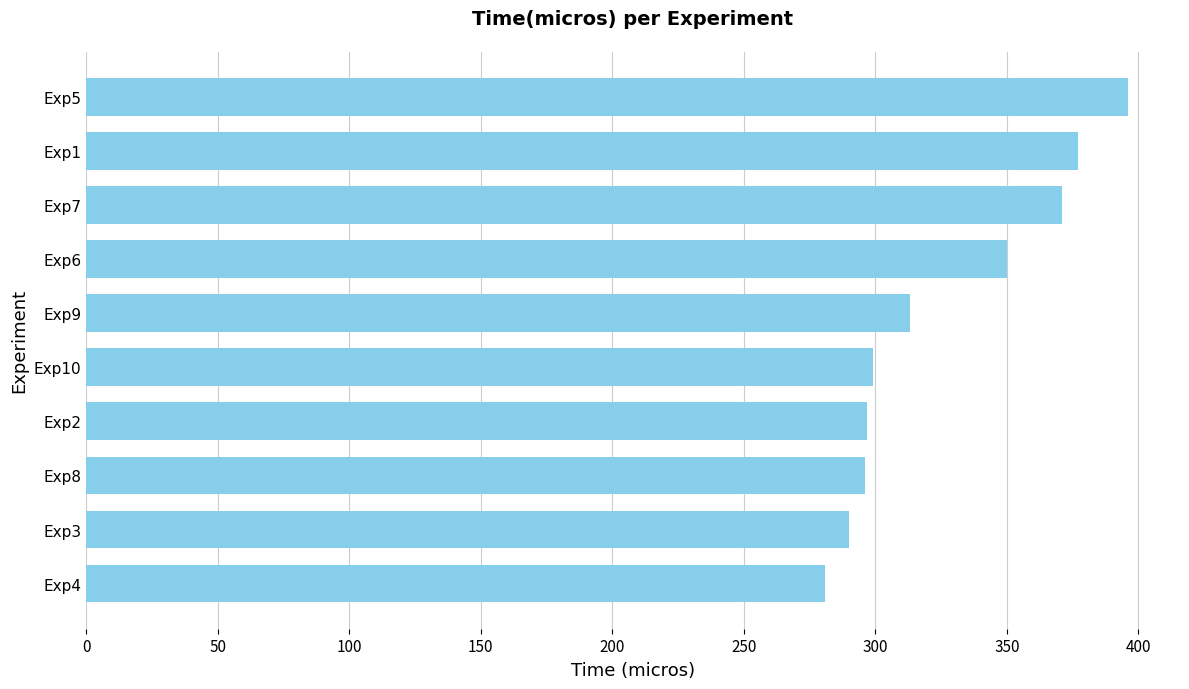

What is the average value?

327